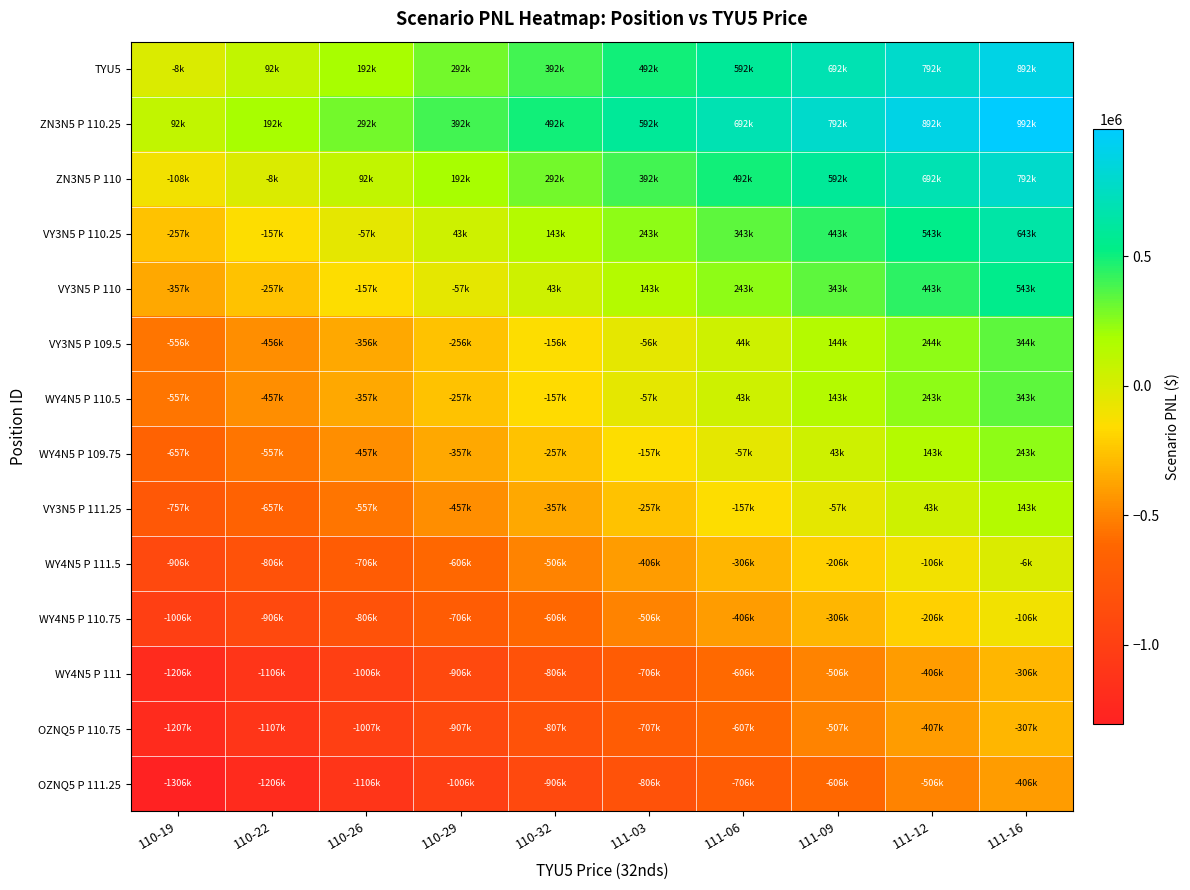

At which category is the sum across all series the highest?

111-16